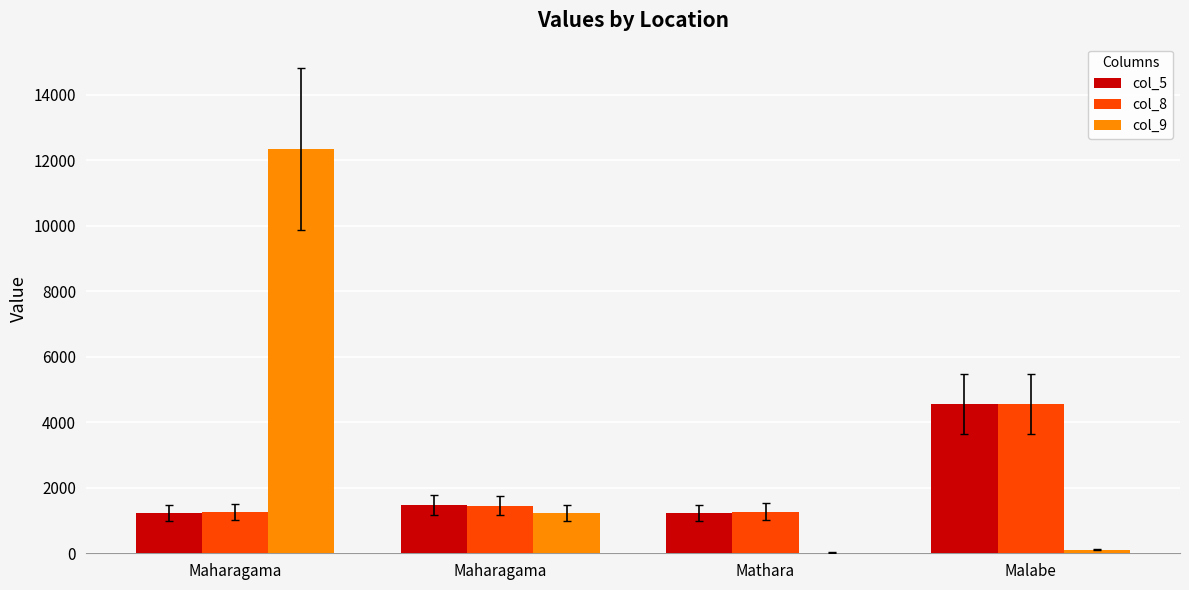

List the series in order of their peak value, lowest first.

col_5, col_8, col_9